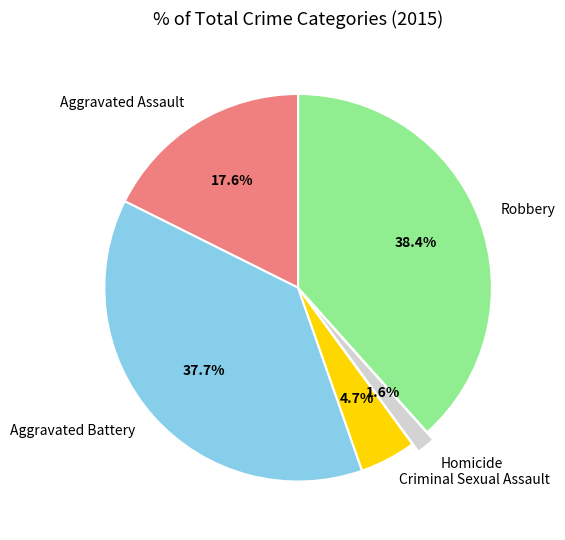

Rank the categories by value from lowest to highest.

Homicide, Criminal Sexual Assault, Aggravated Assault, Aggravated Battery, Robbery